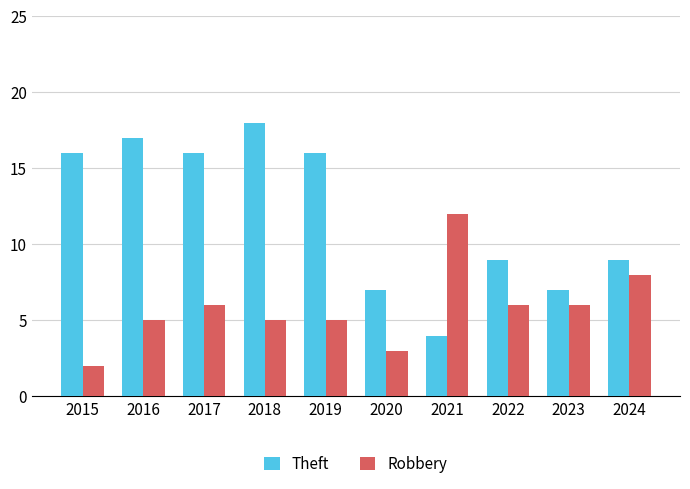

What is the difference between the highest and lowest values at 2018?

13